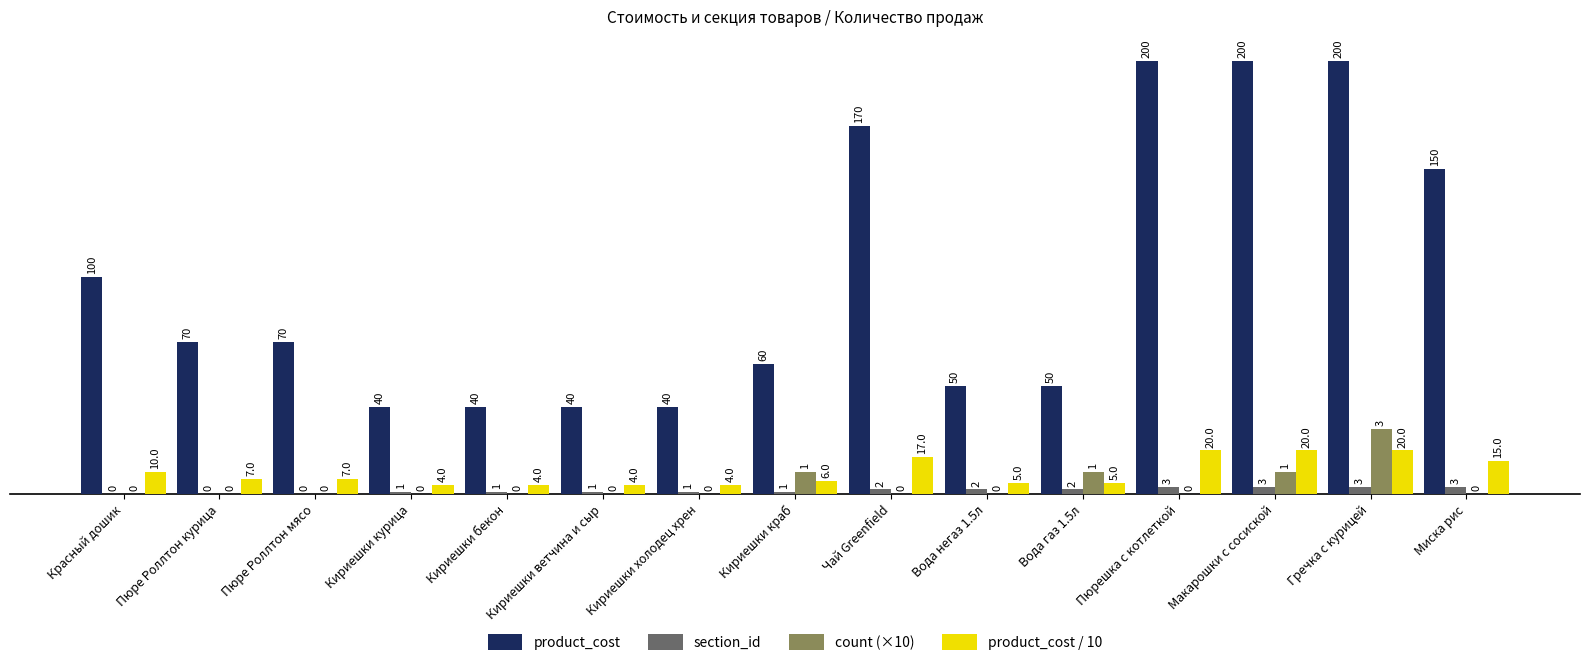

What is the total value across all series at Чай Greenfield?

189